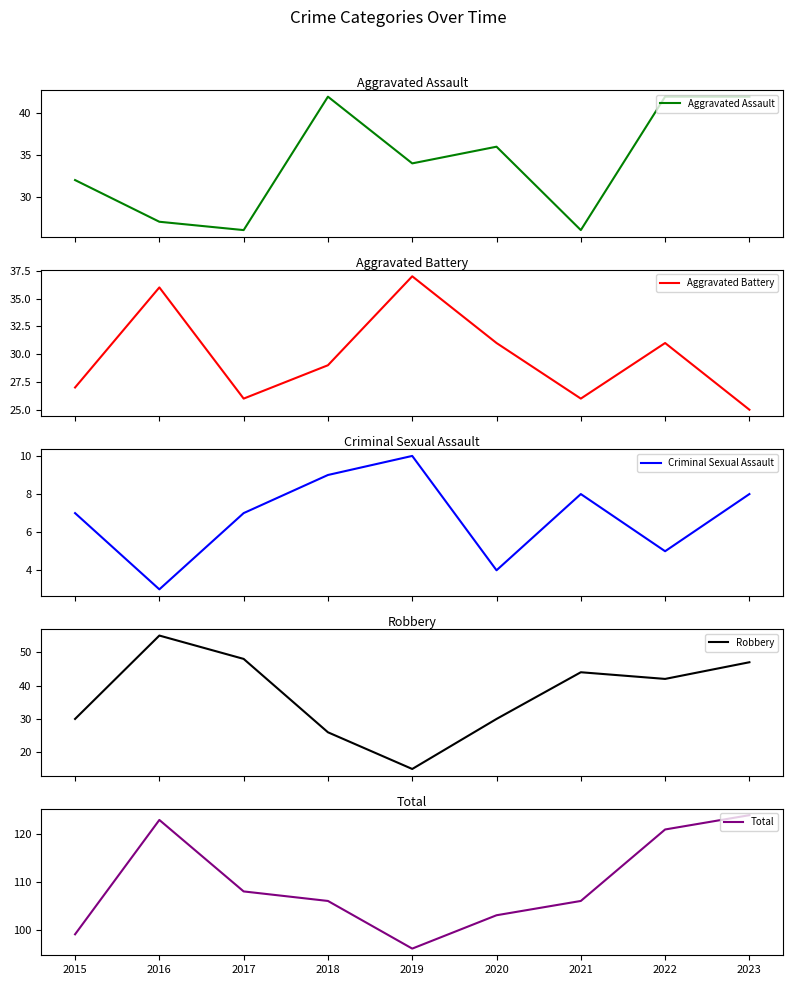

What is the value of the Criminal Sexual Assault point at the 2nd from the left?

3